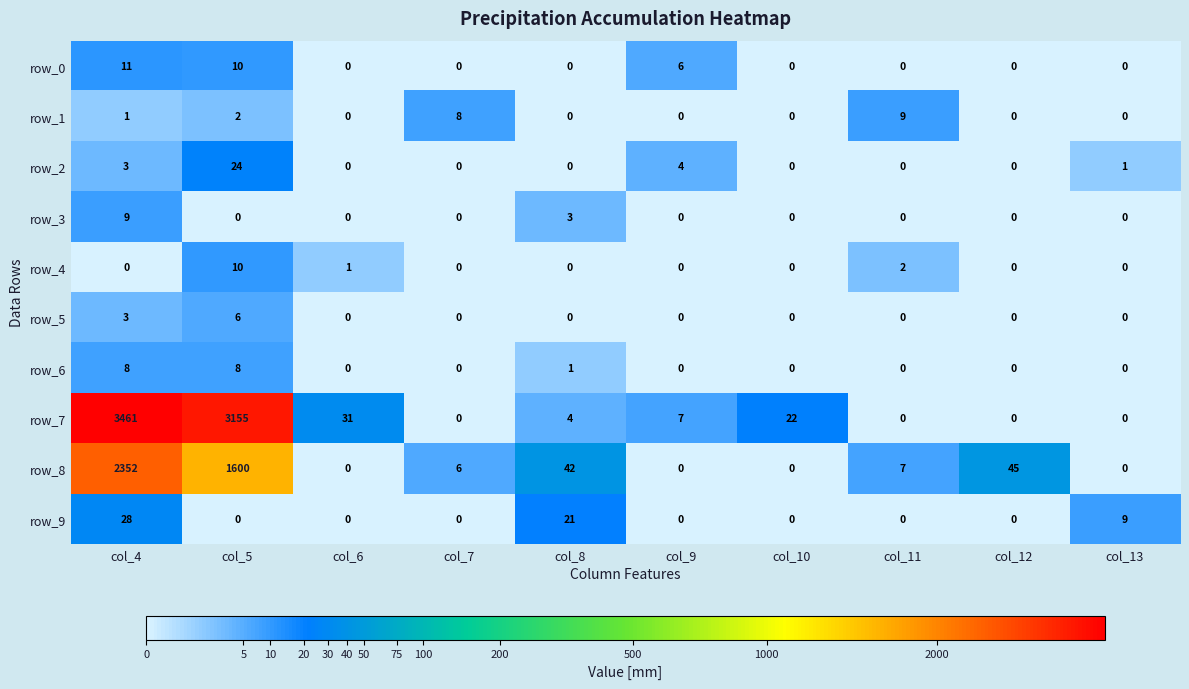

The row_3 series shows 6 at col_13. True or false?

False